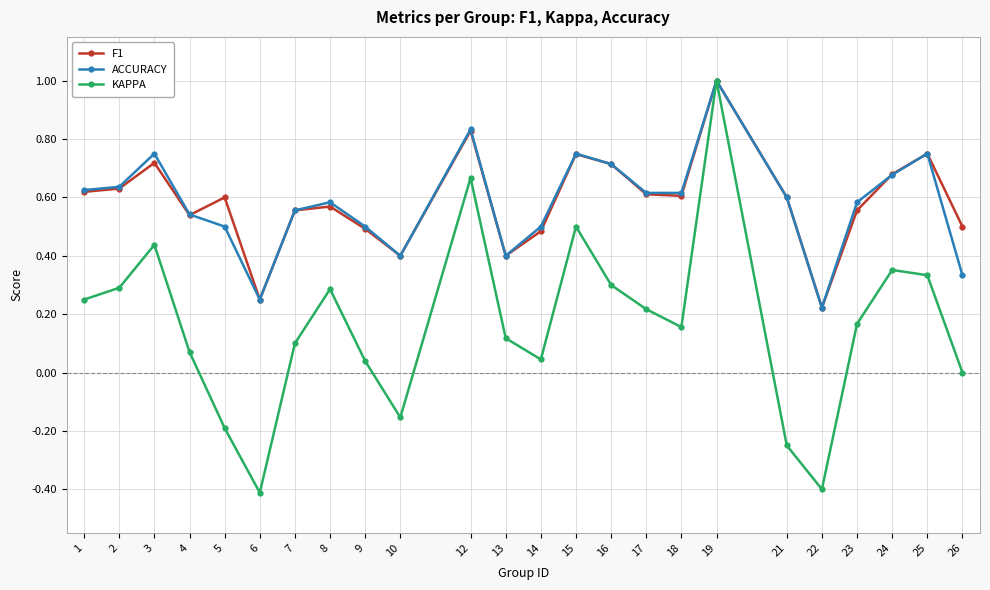

At how many categories does at least one series exceed 0?

24